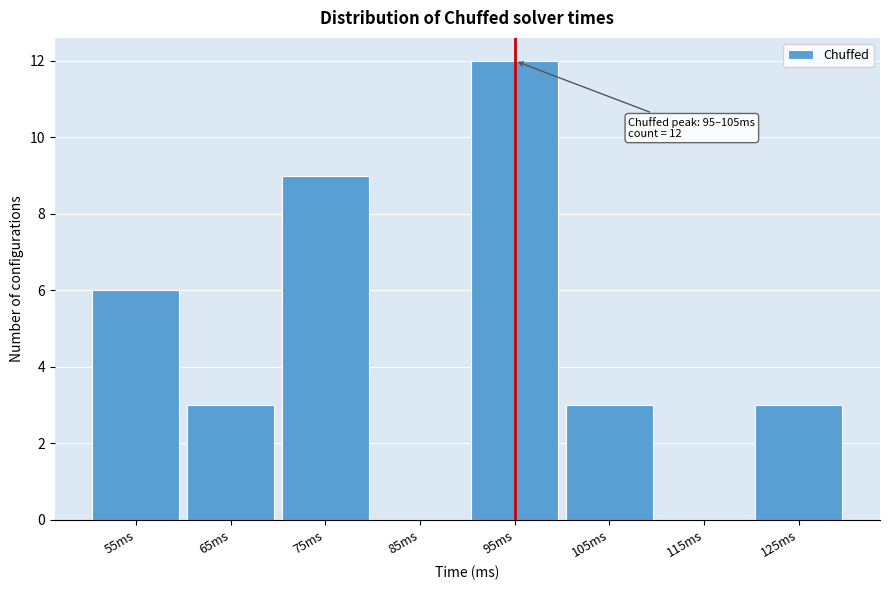

Reading right to left, extract all data points from this chart.

125ms=3	115ms=0	105ms=3	95ms=12	85ms=0	75ms=9	65ms=3	55ms=6